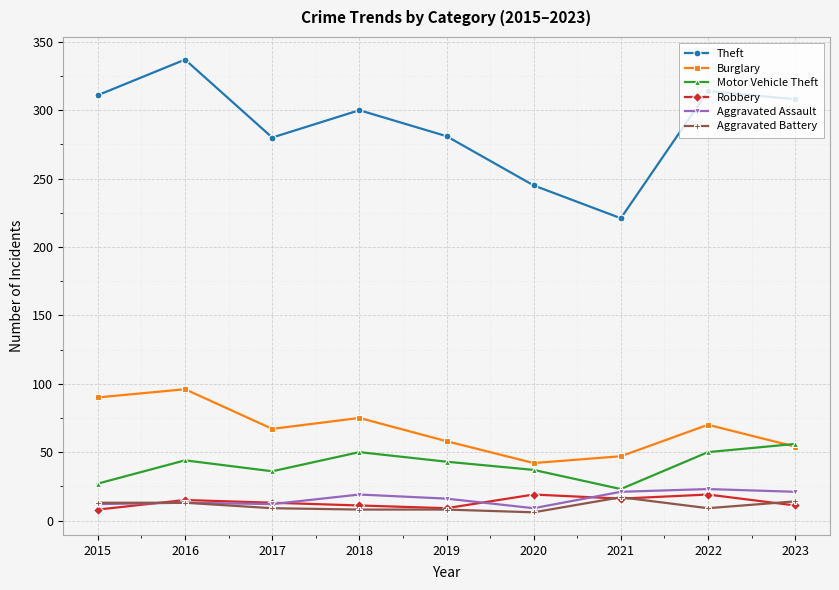

Which label corresponds to the largest value in the chart?

2016